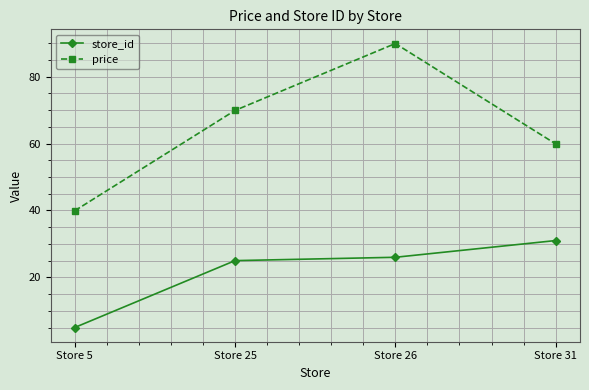

What is the average value of the price series?

64.9